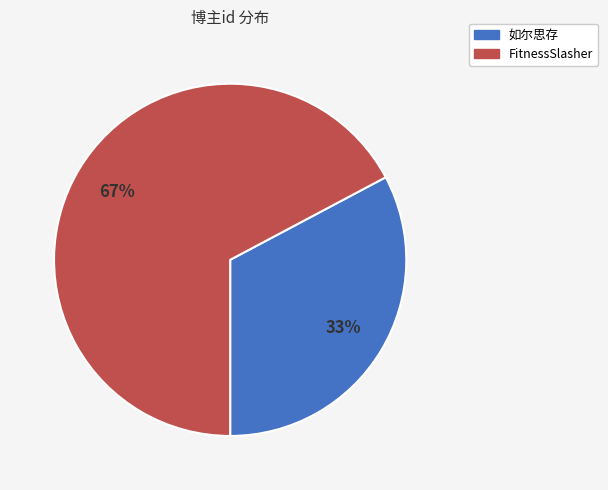

Which category has the biggest portion of the pie?

FitnessSlasher